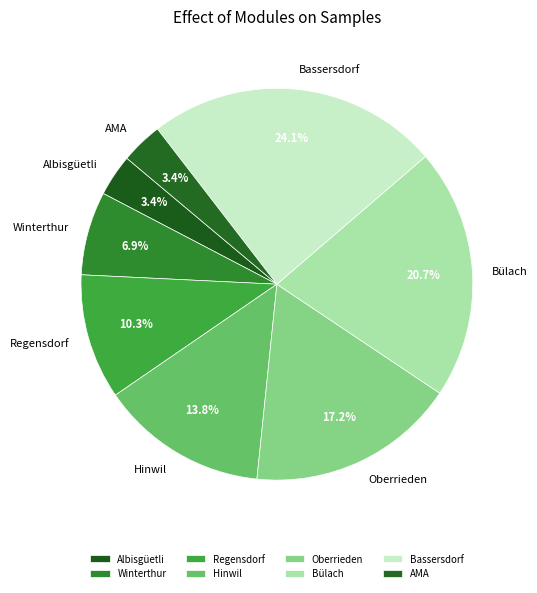

What percentage is NOT represented by Winterthur?

93.1%